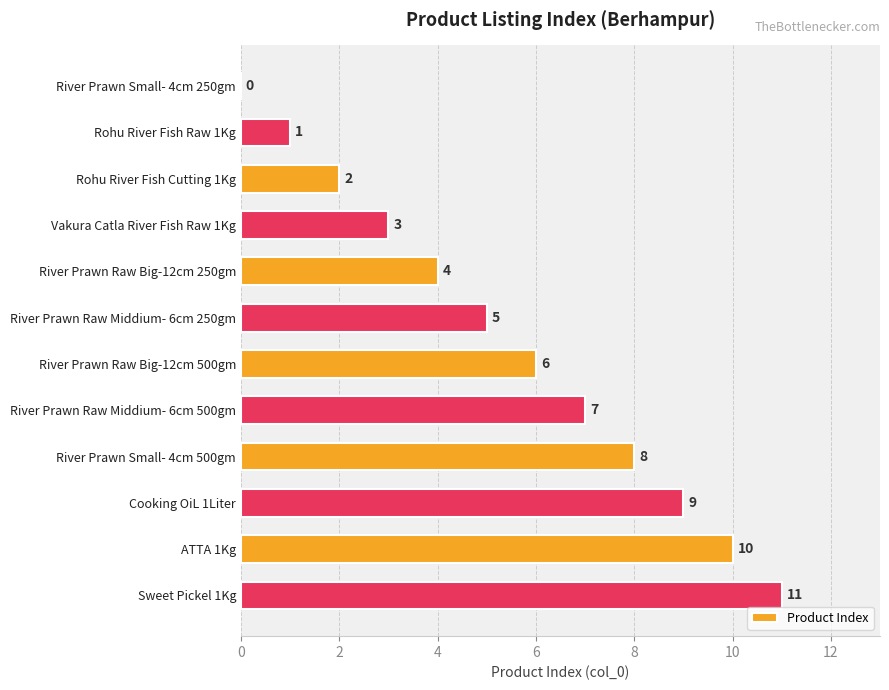

Are the bars horizontal?

Yes